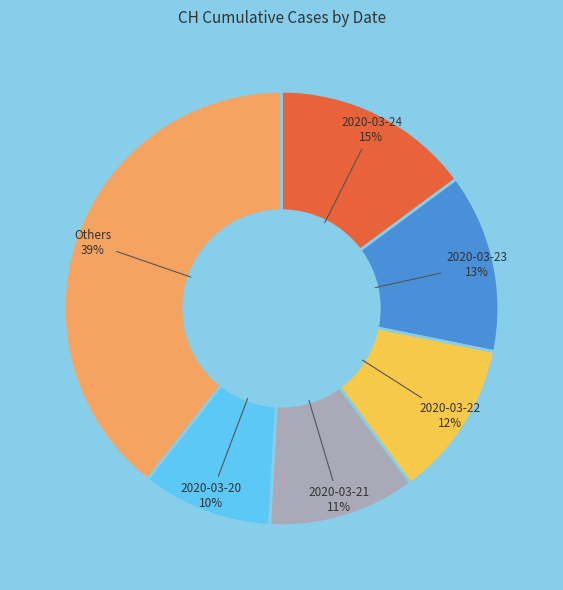

Between 2020-03-21 and 2020-03-20, which is larger?

2020-03-21